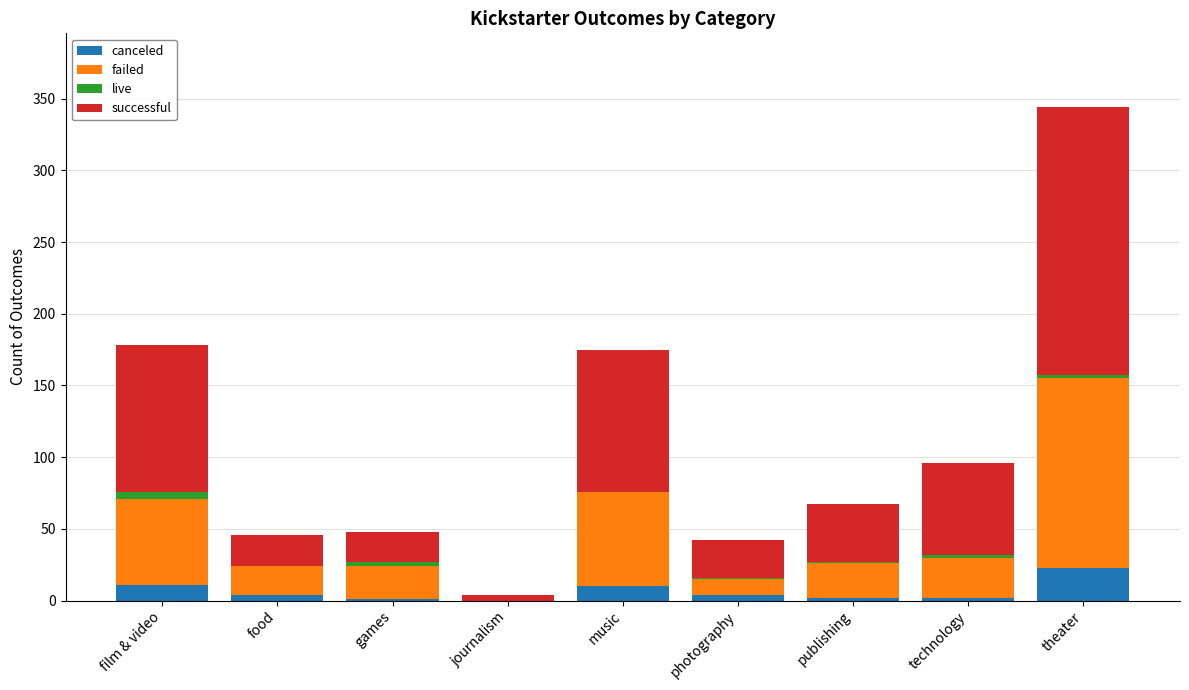

What is the maximum value for canceled?

23